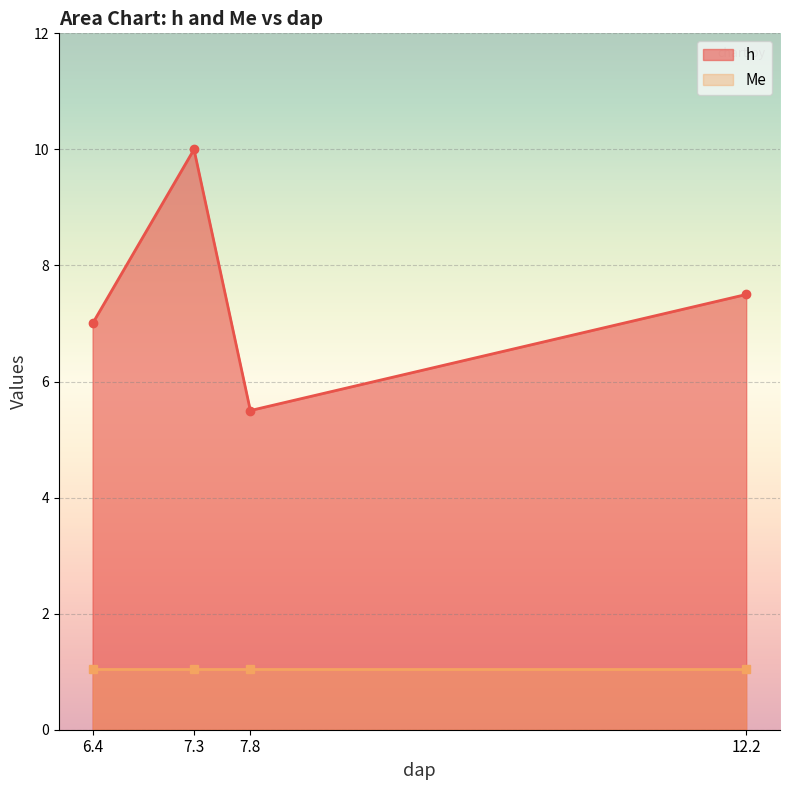

How many data points does each series have?

4